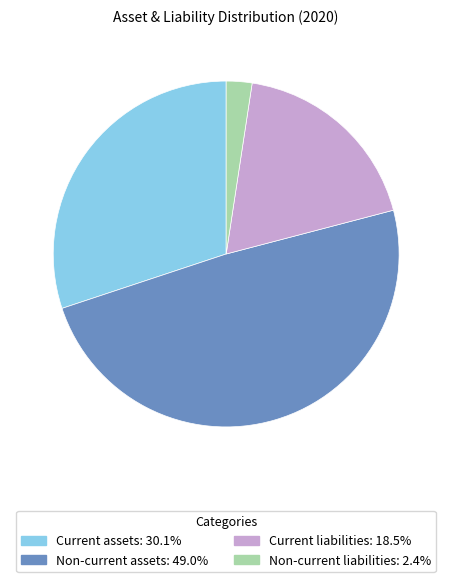

Which slice is the smallest?

Non-current liabilities